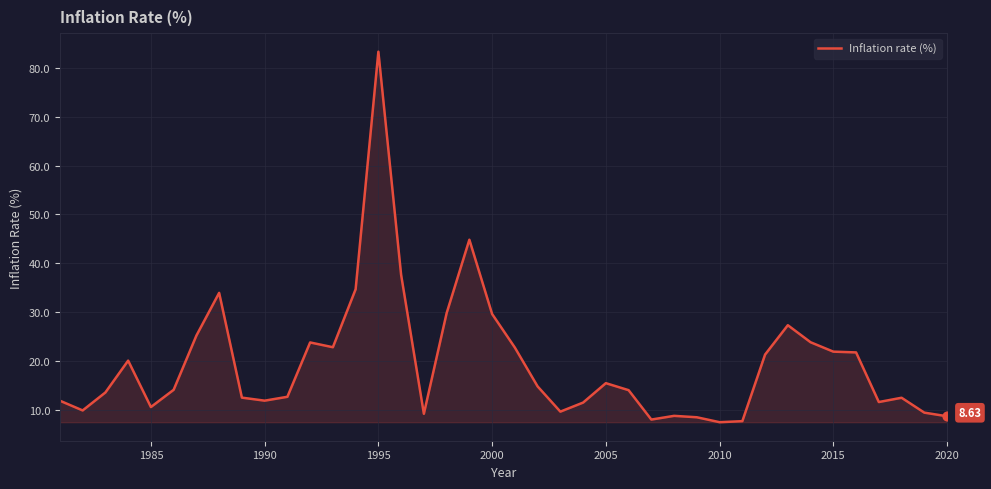

What is the difference between the maximum and minimum values?

75.9